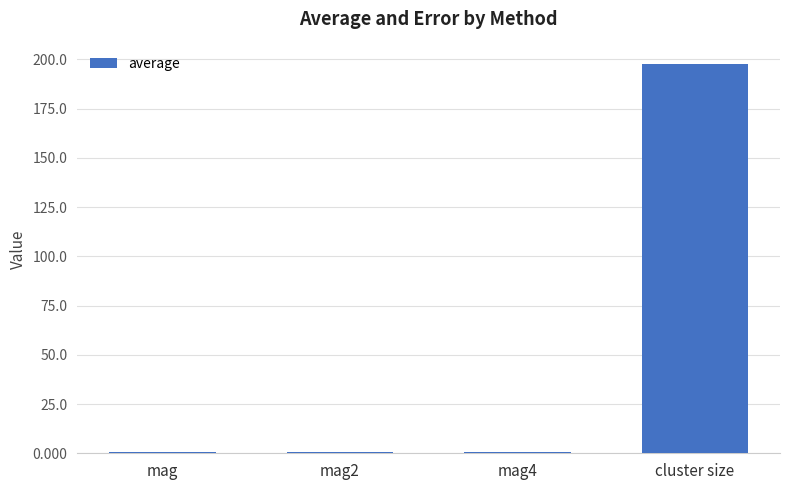

What is the label of the 2nd bar from the left?

mag2